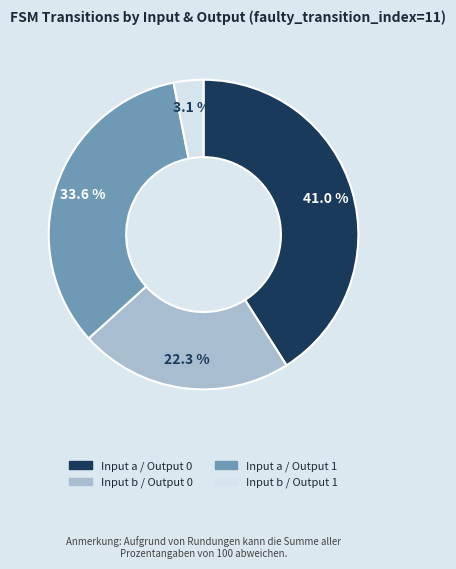

To the nearest percent, what is the average slice percentage?

25%